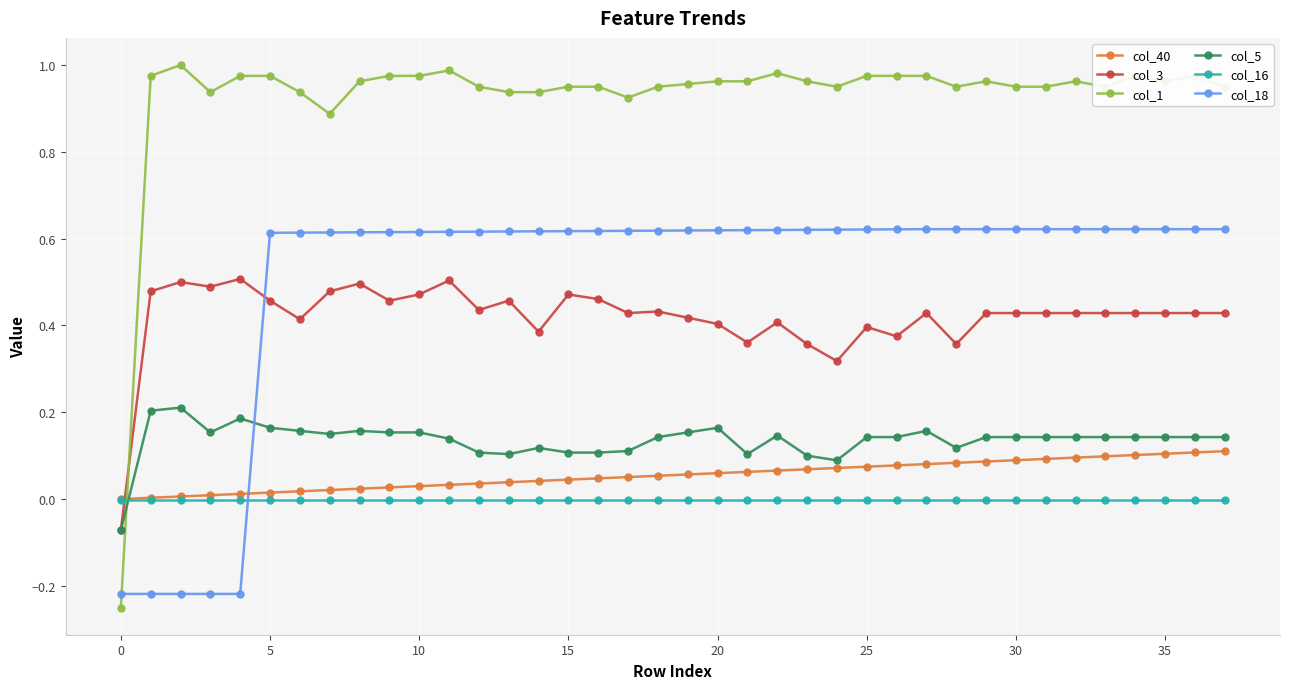

Which series has the largest total across all categories?

col_1